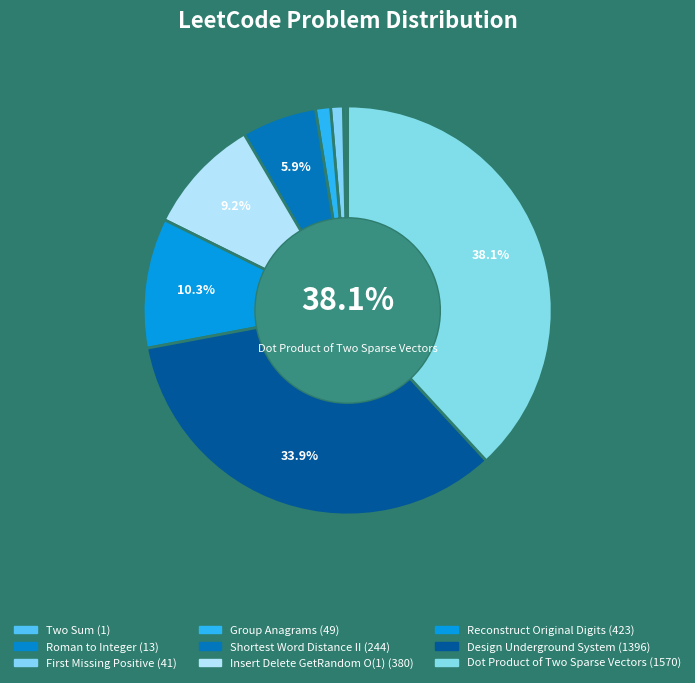

Which slice is the smallest?

Two Sum